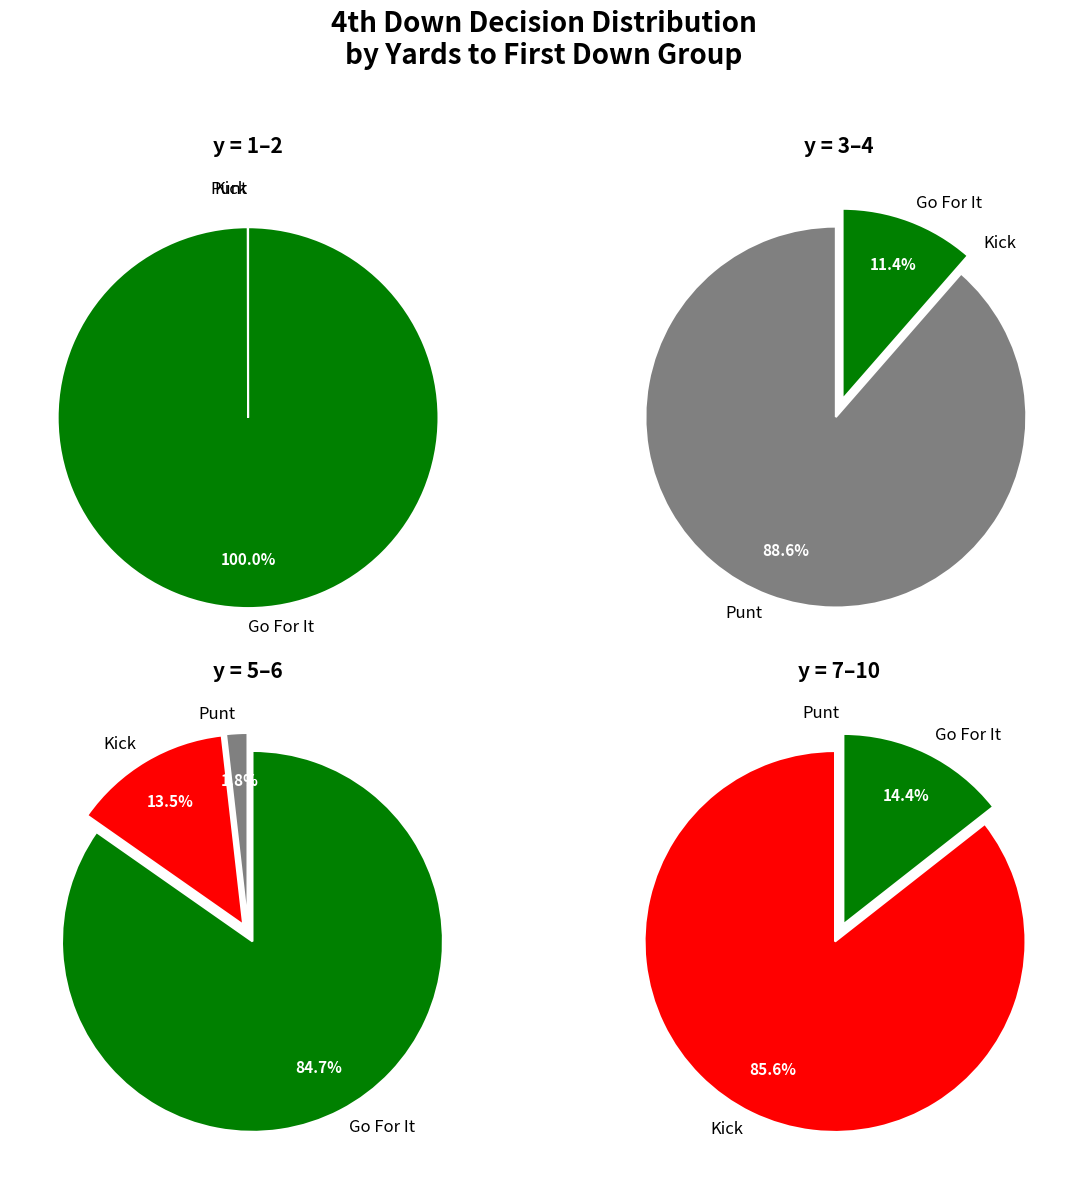

Is it true that 9 is 5% of the pie?

False